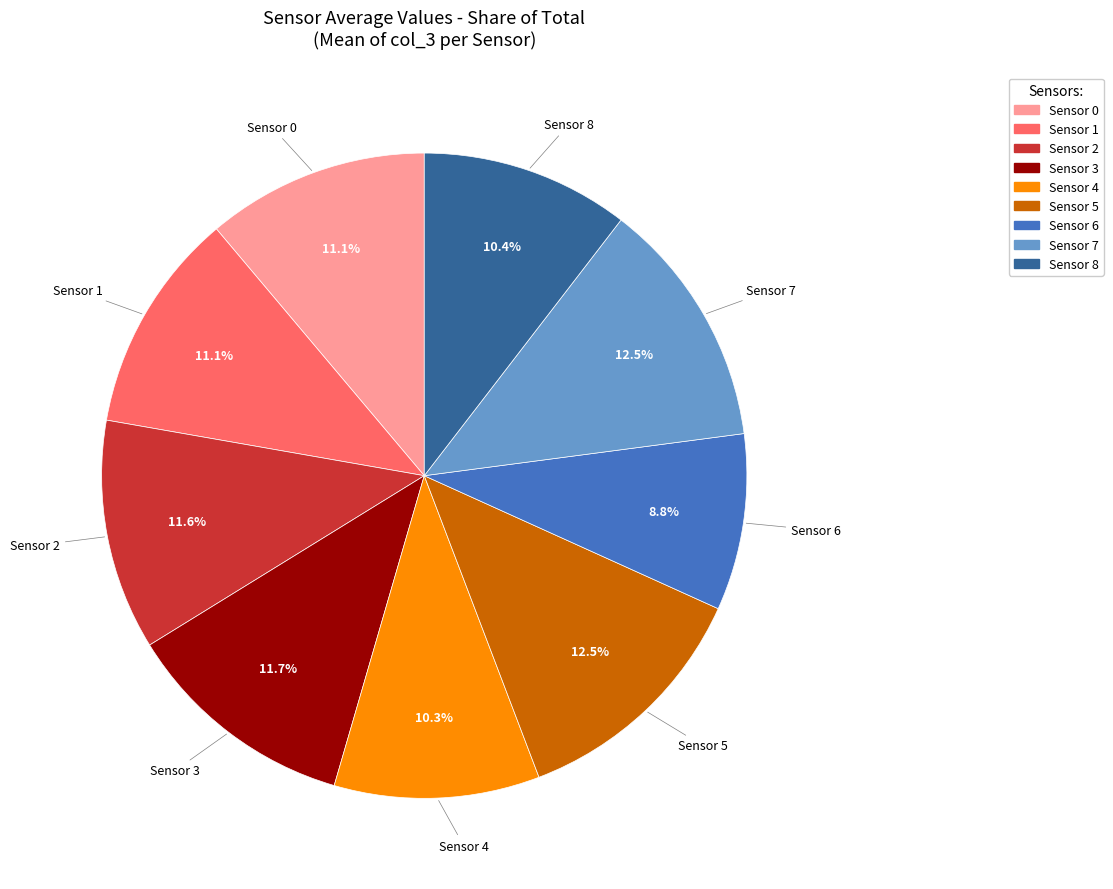

Between Sensor 3 and Sensor 0, which is larger?

Sensor 3